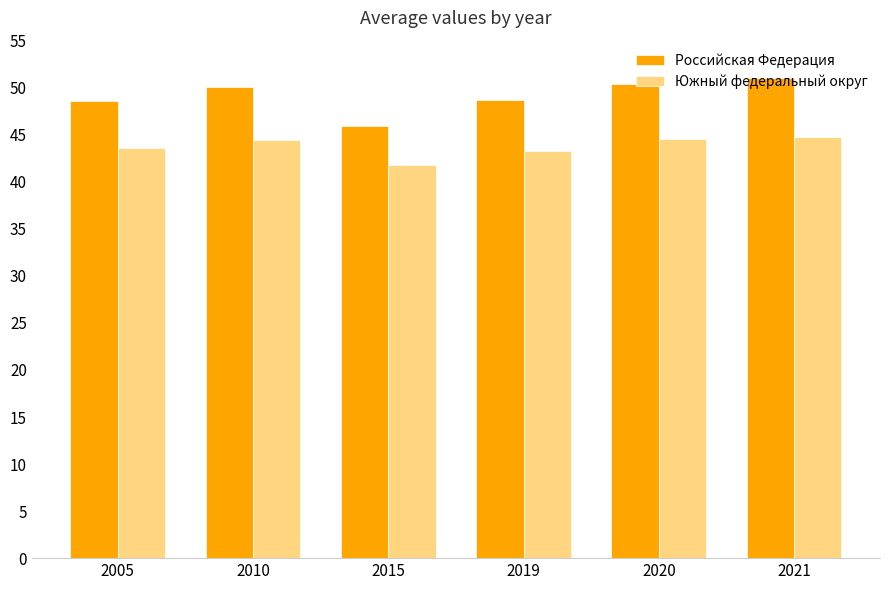

Does the chart contain any negative values?

No